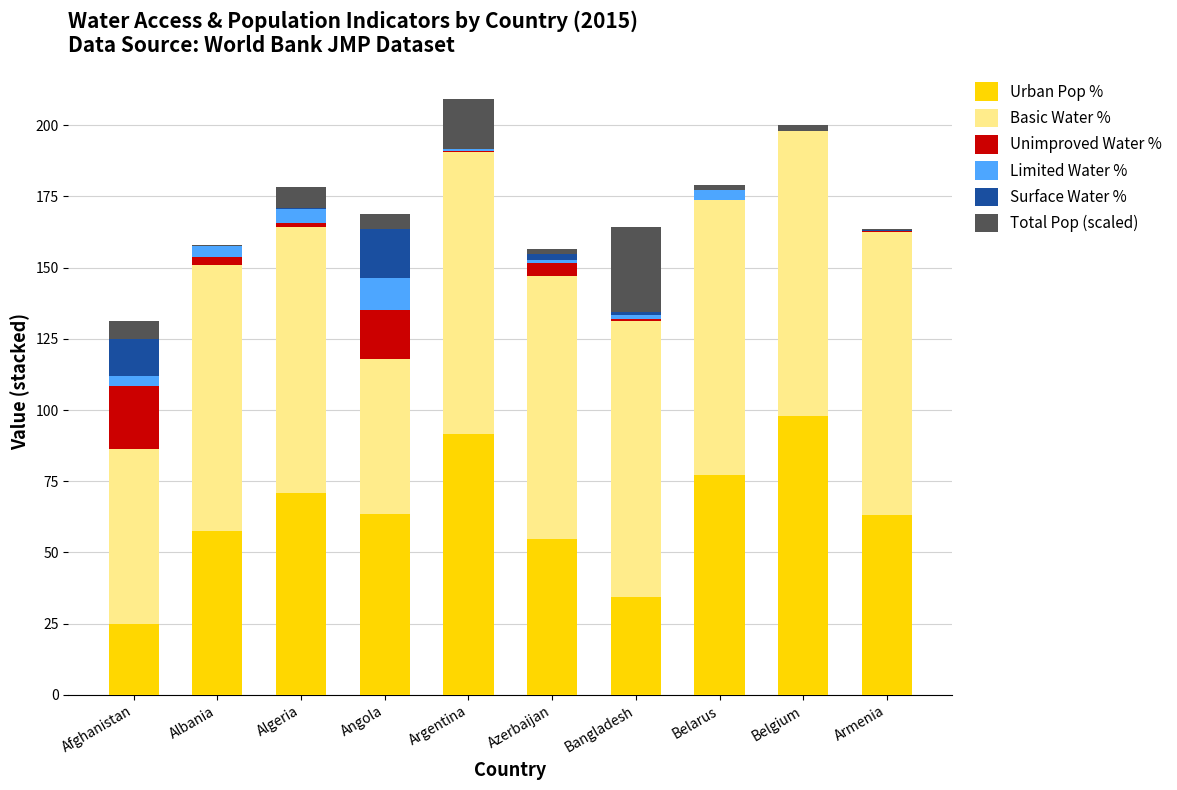

What is the highest value of the Urban Pop % series?

97.9